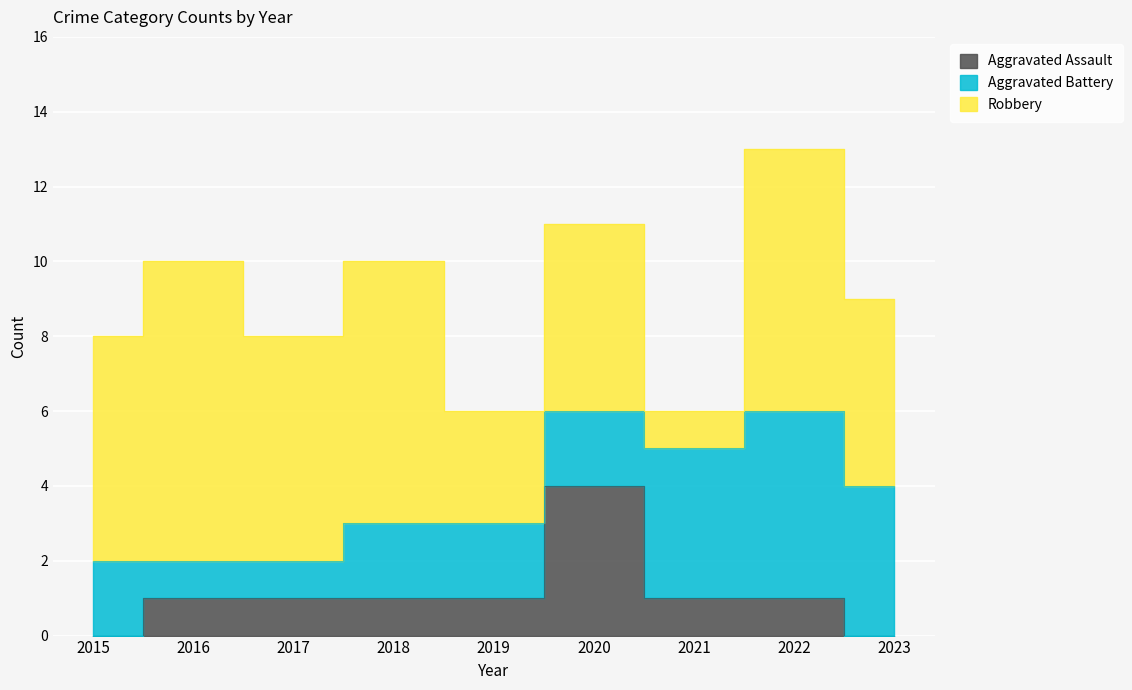

Between which two adjacent categories do Aggravated Battery and Robbery first intersect?

2020 and 2021